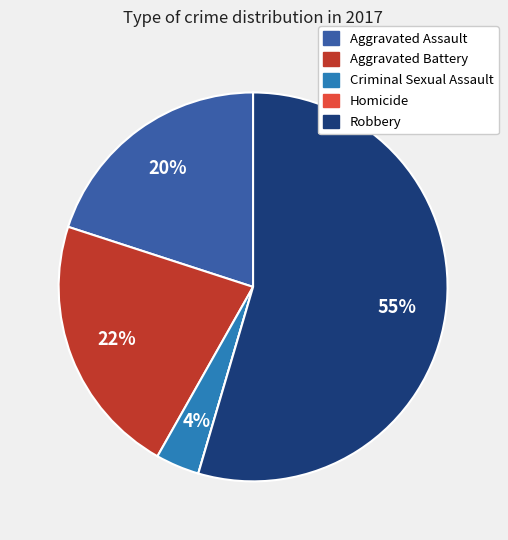

Is there a majority slice in this chart?

Yes